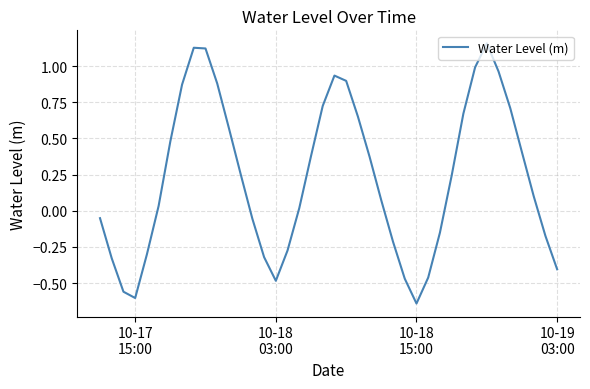

What is the difference between the maximum and minimum values?

1.8